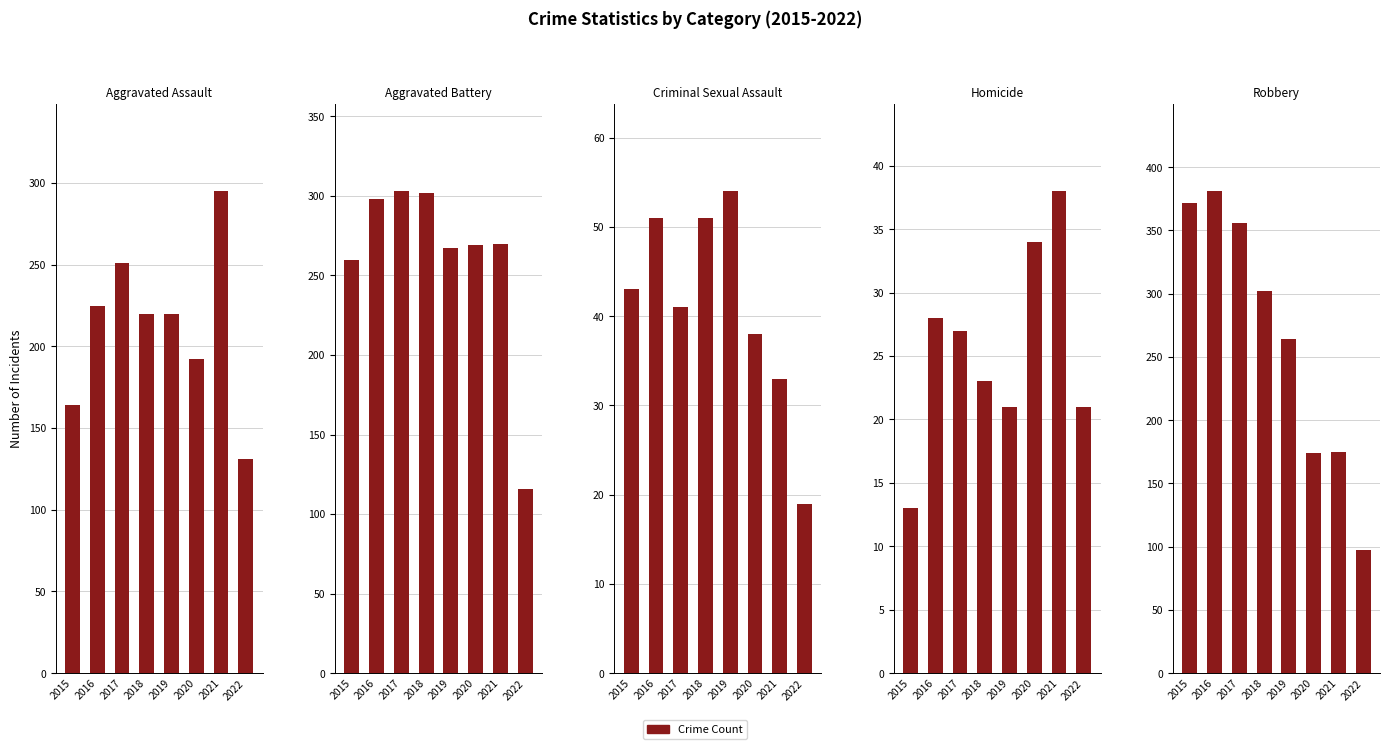

List the series in order of their peak value, highest first.

Robbery, Aggravated Battery, Aggravated Assault, Criminal Sexual Assault, Homicide